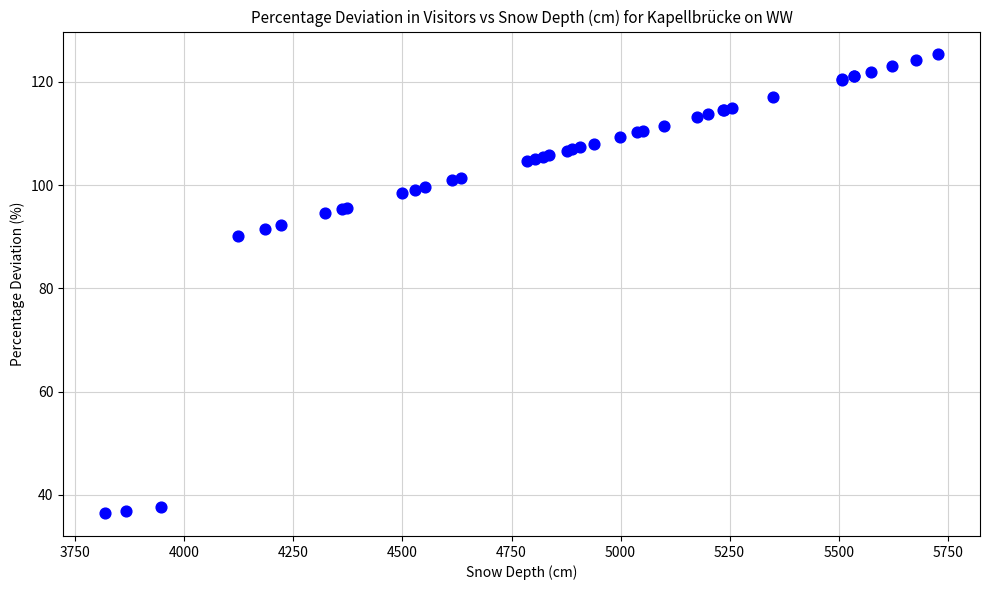

What Y value in the scatter plot is closest to 80?

90.2